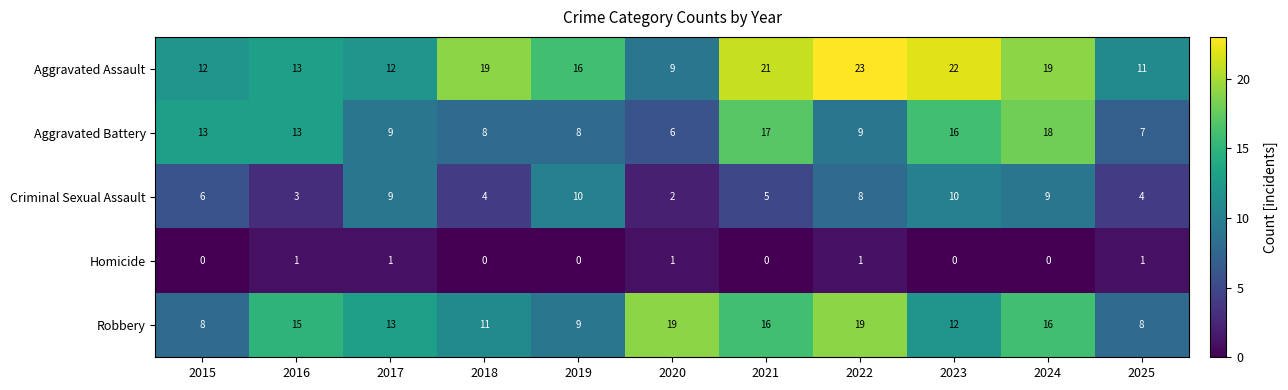

Which series changed the most between 2018 and 2020?

Aggravated Assault